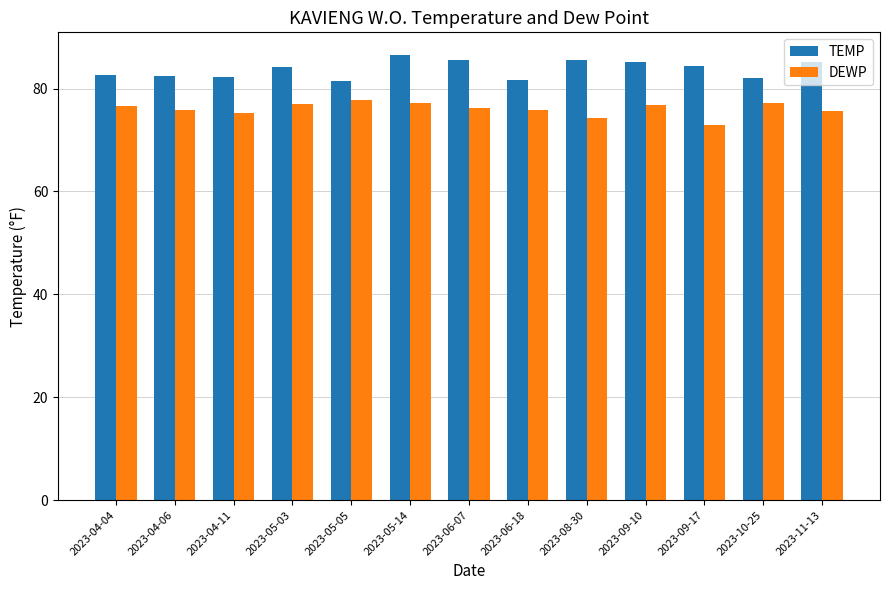

What is the difference between the maximum and minimum values in the TEMP series?

5.1